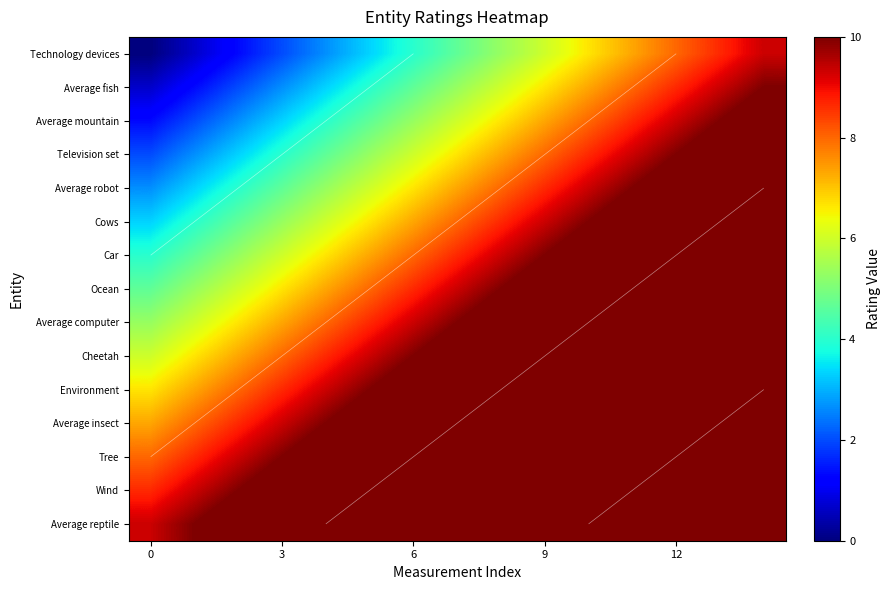

Is it true that Television set equals 10.0 at 12?

True